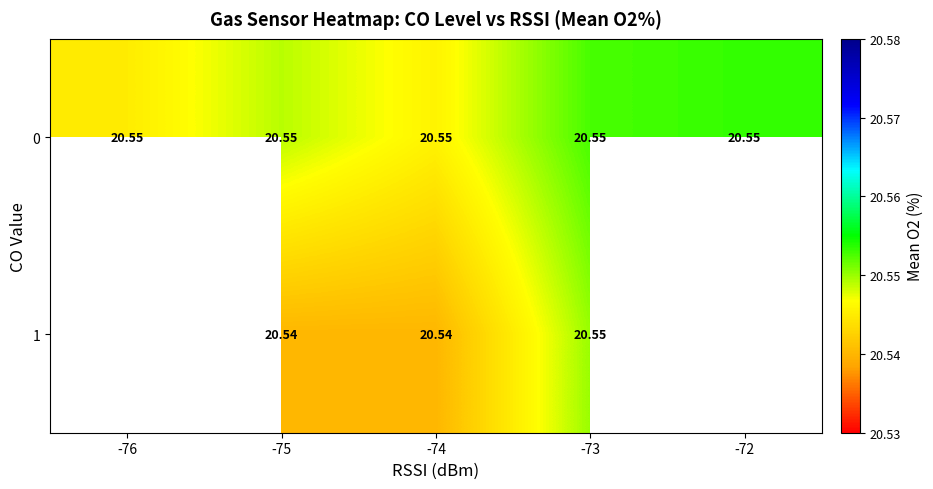

Is the value of 1 at -74 greater than the value of 0 at -73?

No